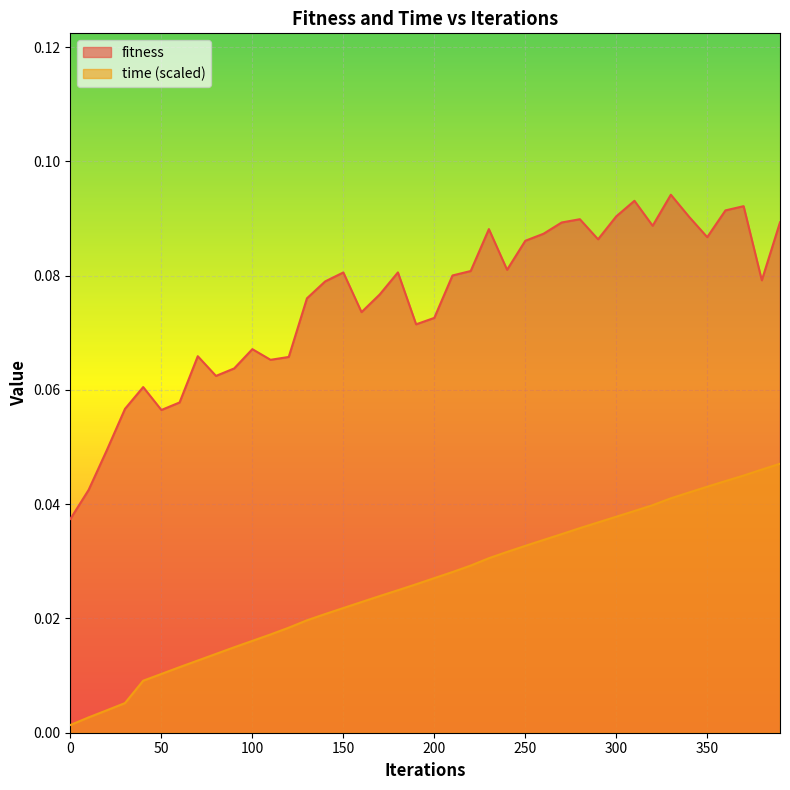

Reading left to right, transcribe all the data shown in this chart.

fitness: 0.0	0.0	0.0	0.1	0.1	0.1	0.1	0.1	0.1	0.1	0.1	0.1	0.1	0.1	0.1	0.1	0.1	0.1	0.1	0.1	0.1	0.1	0.1	0.1	0.1	0.1	0.1	0.1	0.1	0.1	0.1	0.1	0.1	0.1	0.1	0.1	0.1	0.1	0.1	0.1
time: 0.0	0.0	0.0	0.0	0.0	0.0	0.0	0.0	0.0	0.0	0.0	0.0	0.0	0.0	0.0	0.0	0.0	0.0	0.0	0.0	0.0	0.0	0.0	0.0	0.0	0.0	0.0	0.0	0.0	0.0	0.0	0.0	0.0	0.0	0.0	0.0	0.0	0.0	0.0	0.0